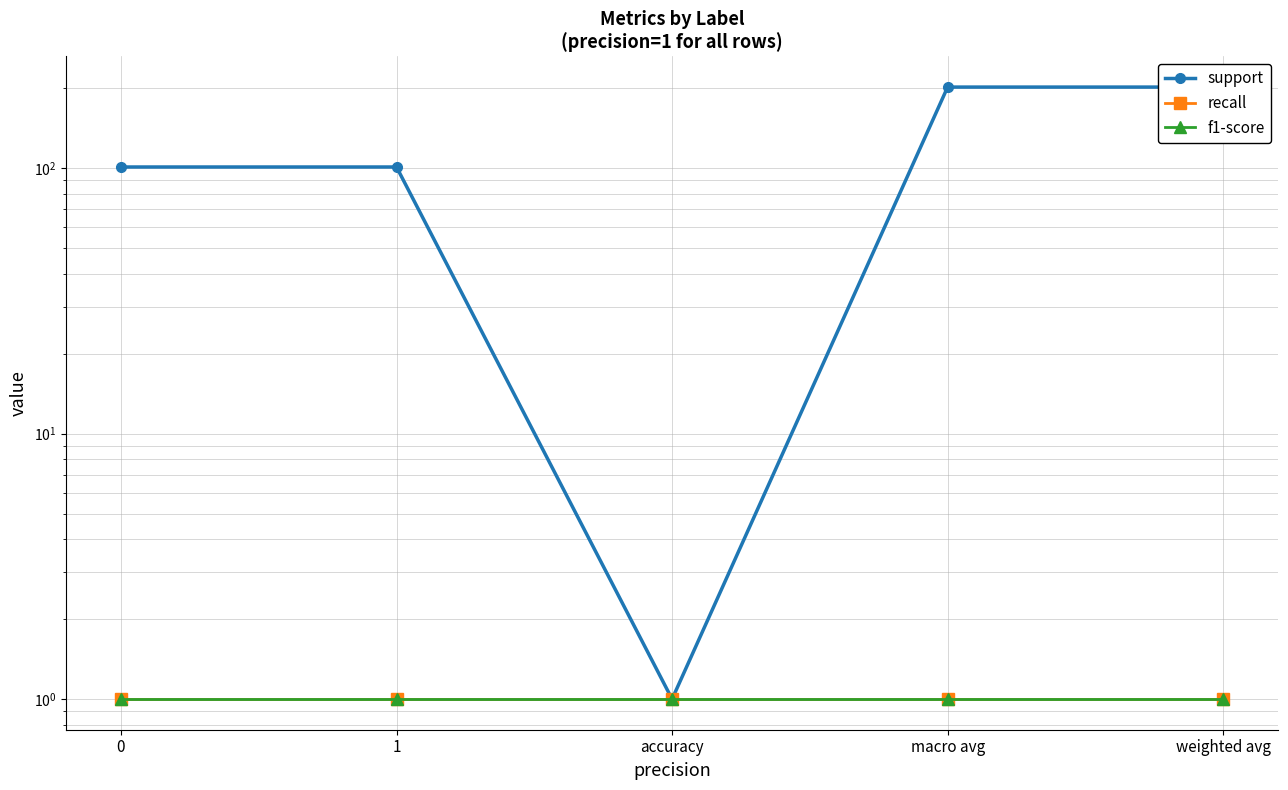

What are all the series names shown in the legend?

support, recall, f1-score